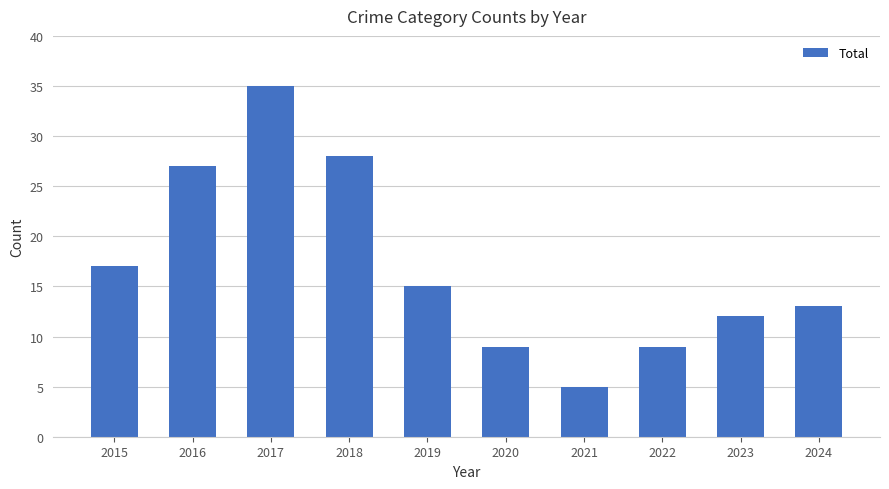

The value at 2020 is 13. True or false?

False